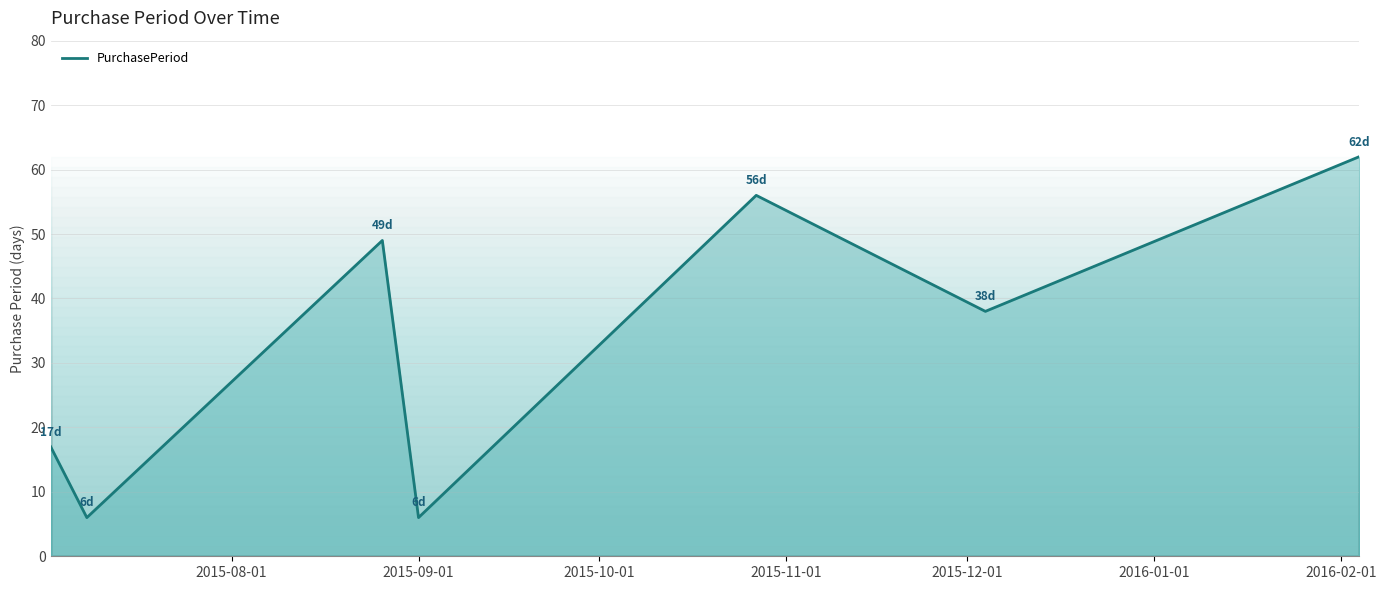

Count the number of data series in this chart.

1